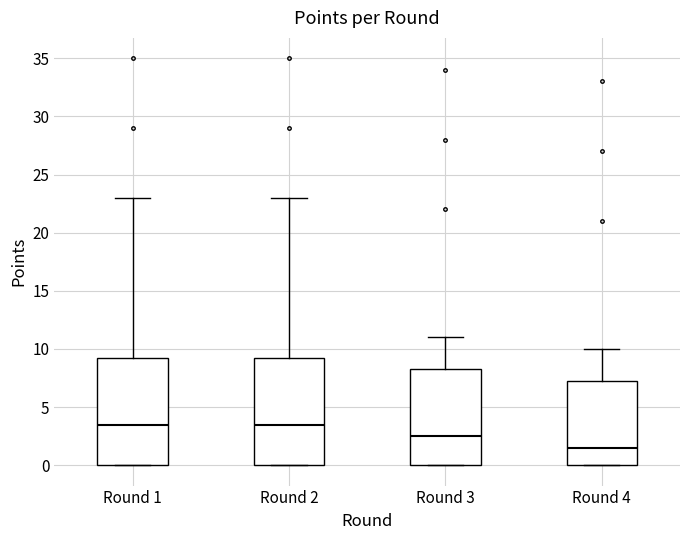

Reading left to right, transcribe this box plot: for each box, give where its median line is, the range the box spans, and where its two whiskers end, as read against the y-axis. The values are not printed on the chart, so give them approximately, as read against the axis.

Round 1: median 3.5, box 0.0 to 9.5, whiskers 0.0 to 23.0
Round 2: median 3.5, box 0.0 to 9.5, whiskers 0.0 to 23.0
Round 3: median 2.5, box 0.0 to 8.5, whiskers 0.0 to 11.0
Round 4: median 1.5, box 0.0 to 7.5, whiskers 0.0 to 10.0